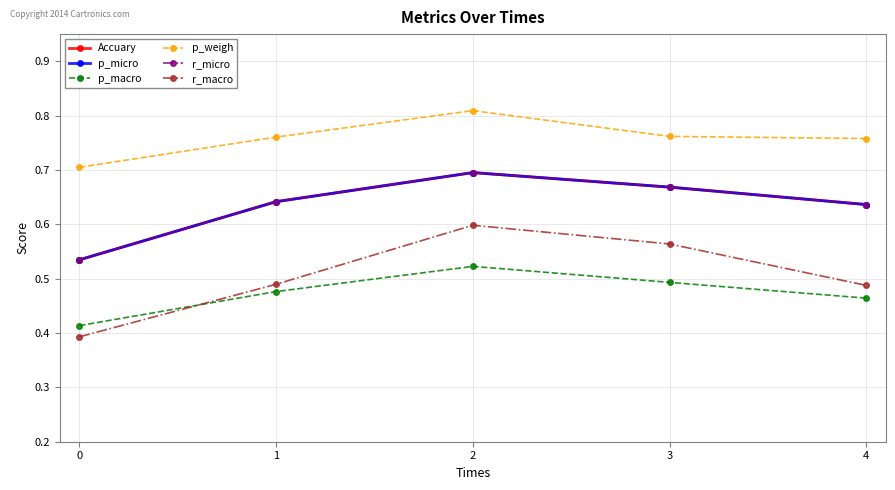

At which category does p_macro reach its first local peak?

2